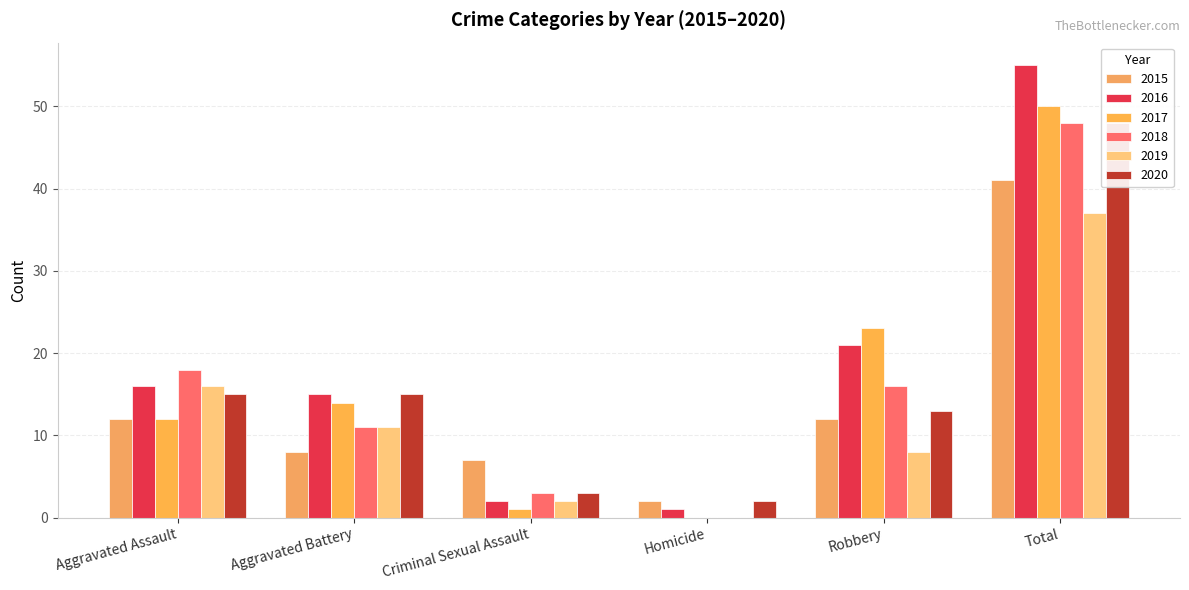

What is the sum of the 2016 values at Total and Aggravated Battery?

70